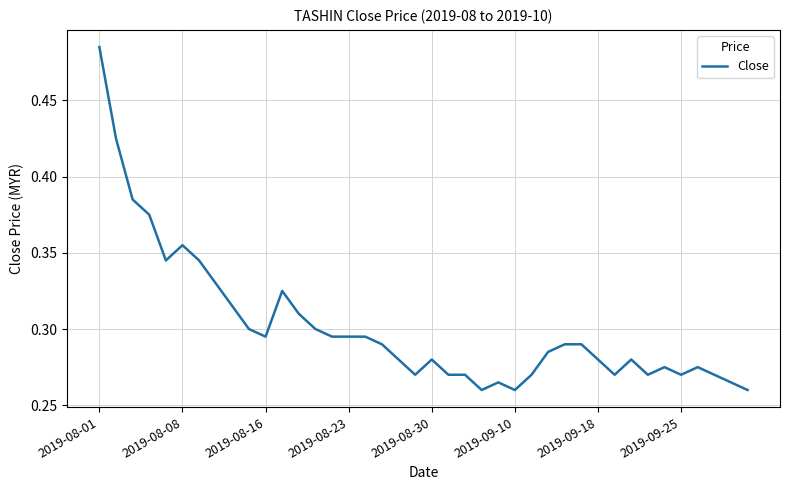

Reading left to right, extract all data points from this chart.

0.5	0.4	0.4	0.4	0.3	0.4	0.3	0.3	0.3	0.3	0.3	0.3	0.3	0.3	0.3	0.3	0.3	0.3	0.3	0.3	0.3	0.3	0.3	0.3	0.3	0.3	0.3	0.3	0.3	0.3	0.3	0.3	0.3	0.3	0.3	0.3	0.3	0.3	0.3	0.3